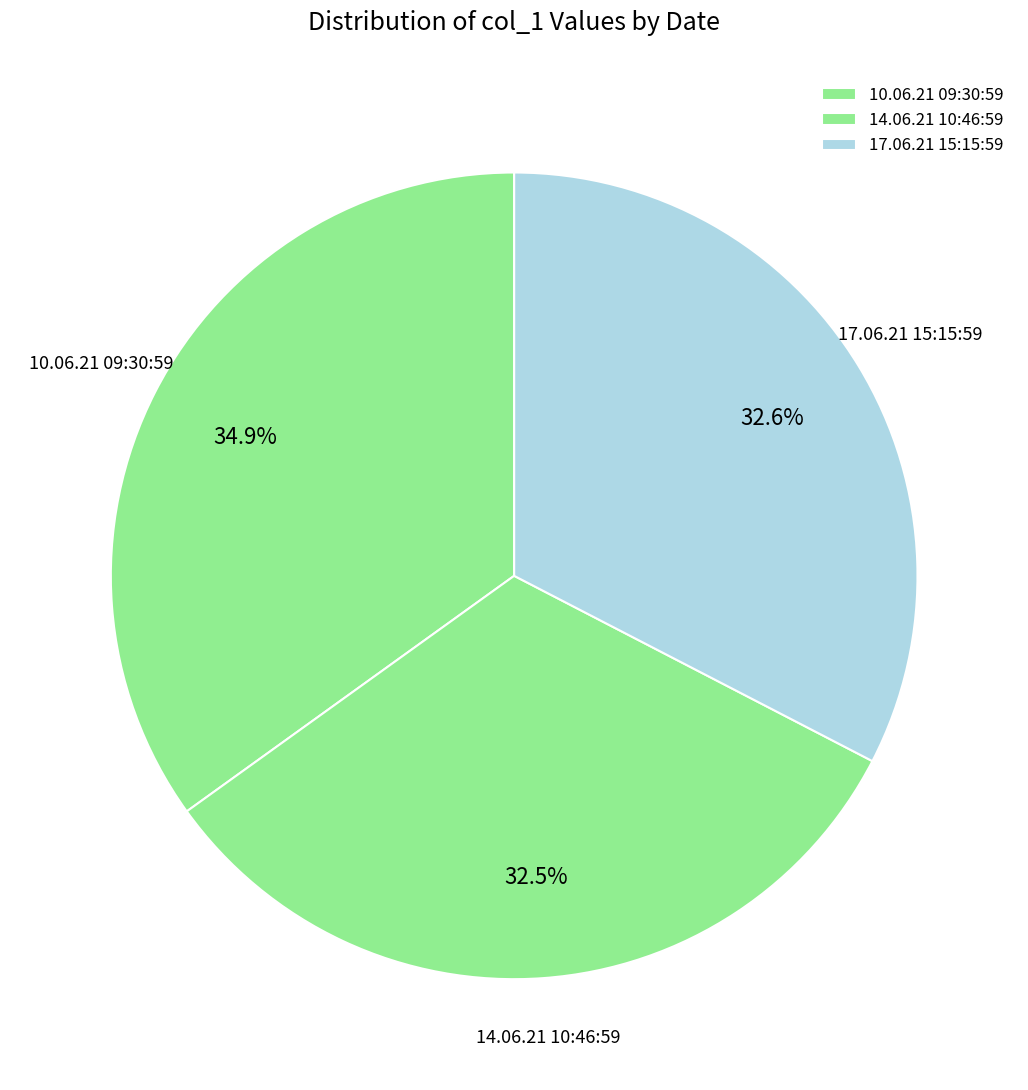

What is the ratio of the value at 14.06.21 10:46:59 to the value at 10.06.21 09:30:59?

0.9